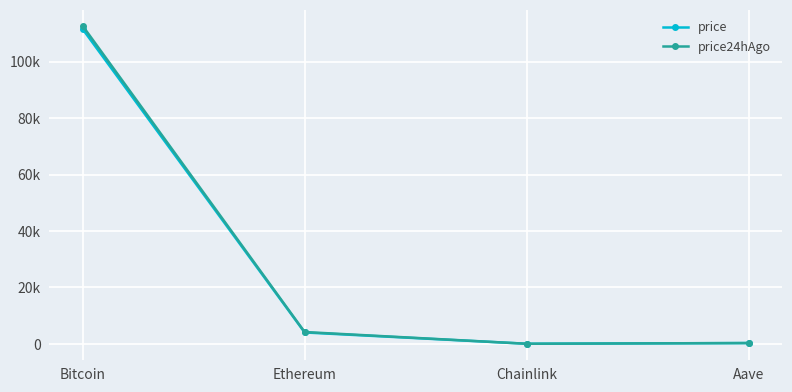

What are all the series names shown in the legend?

price, price24hAgo